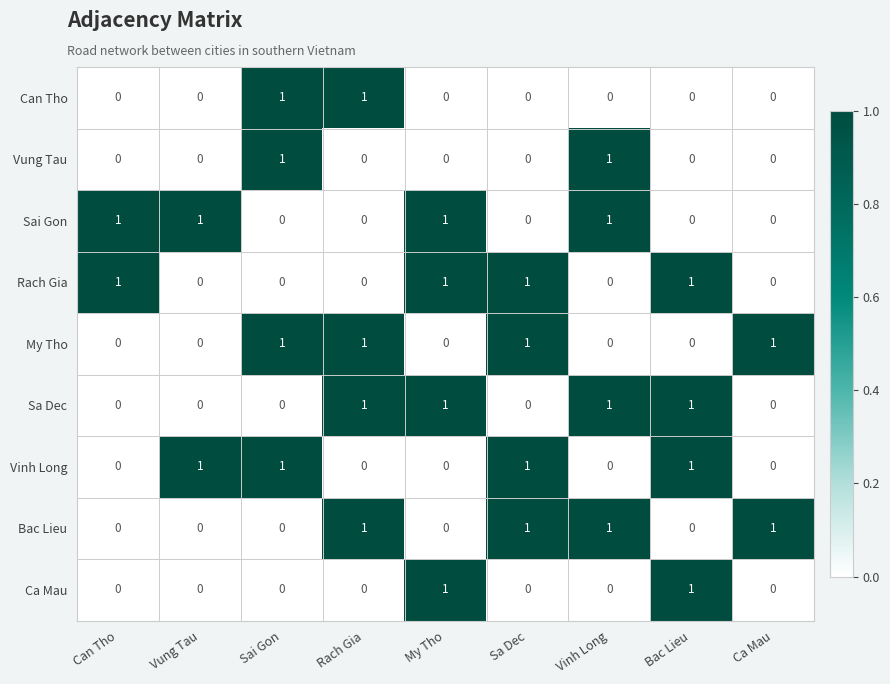

The value of Rach Gia at Sa Dec is 0. True or false?

False